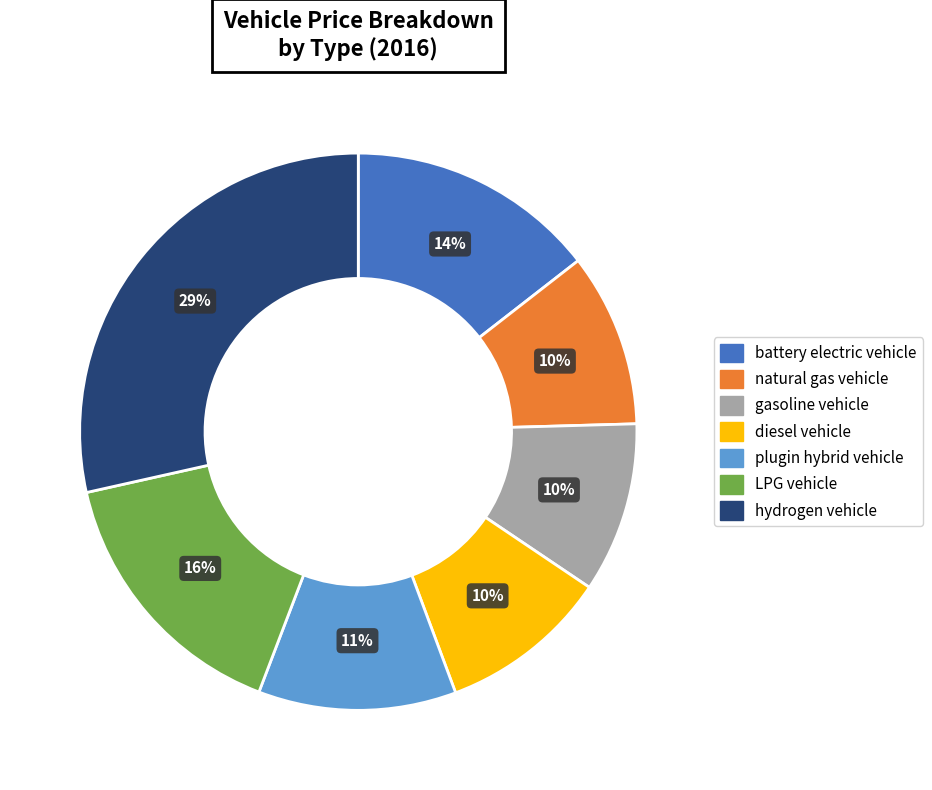

How many slices are in this pie chart?

7